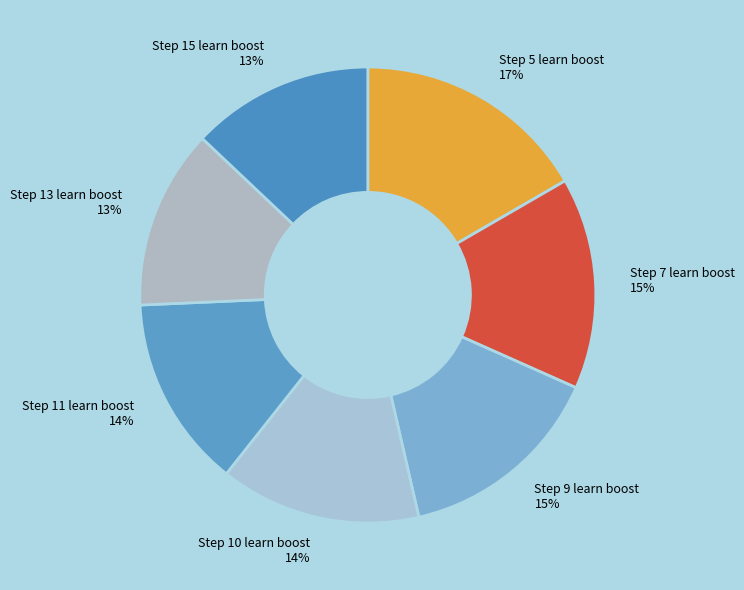

Between Step 15 learn boost and Step 5 learn boost, which is larger?

Step 5 learn boost